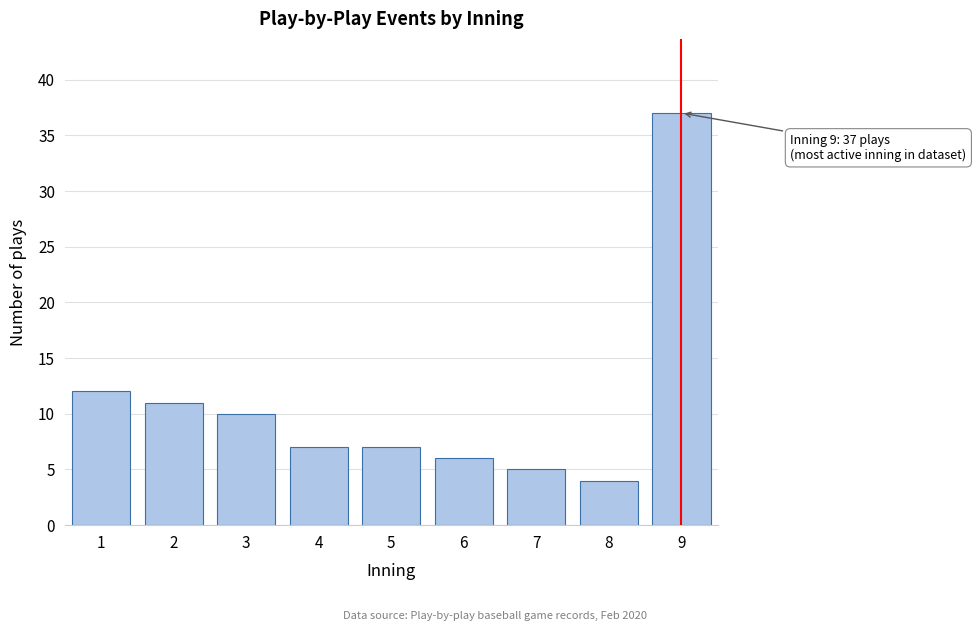

Reading left to right, what are all the values shown in this chart?

12	11	10	7	7	6	5	4	37